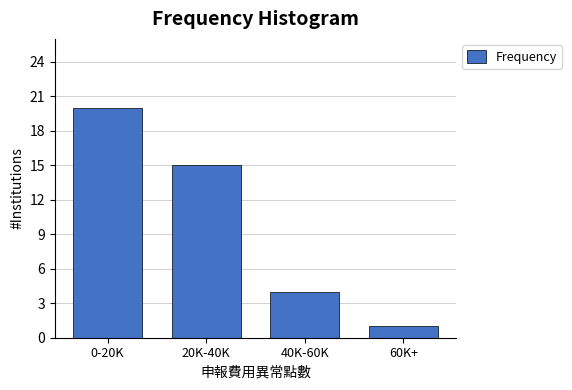

Reading left to right, extract all data points from this chart.

0-20K=20	20K-40K=15	40K-60K=4	60K+=1